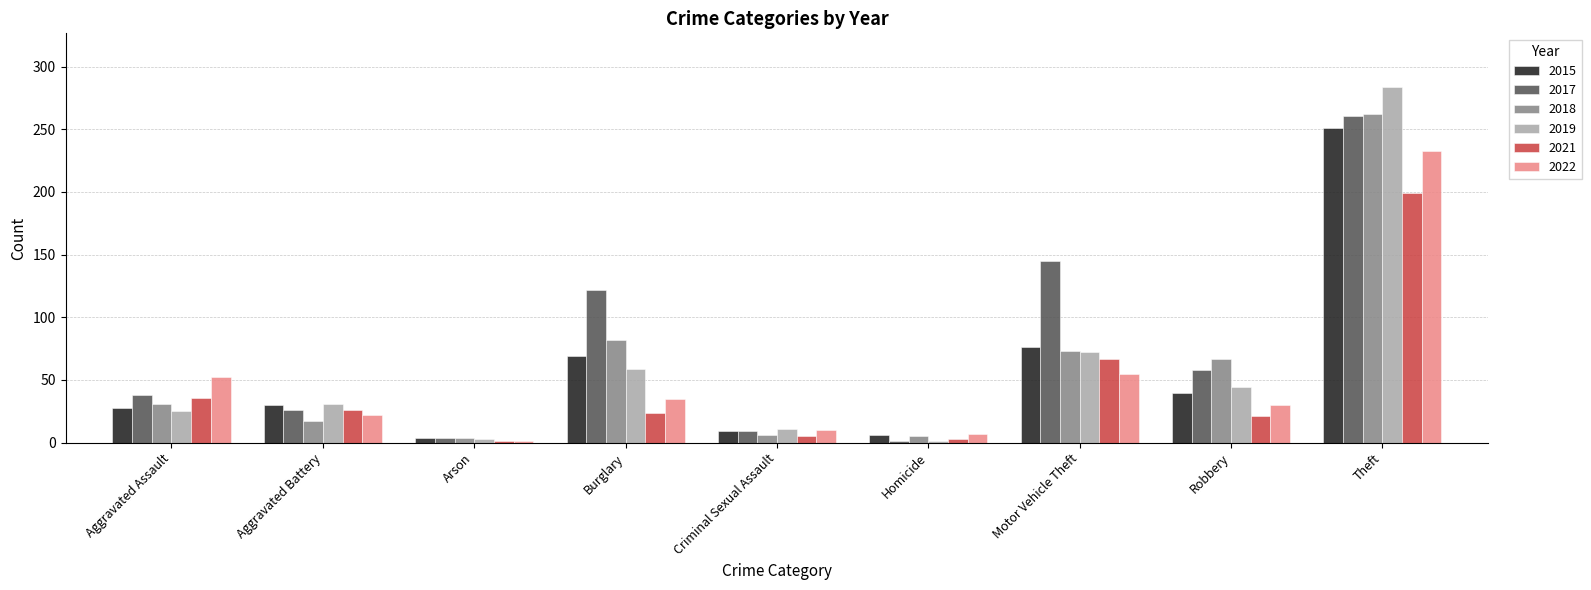

Count the number of data series in this chart.

6